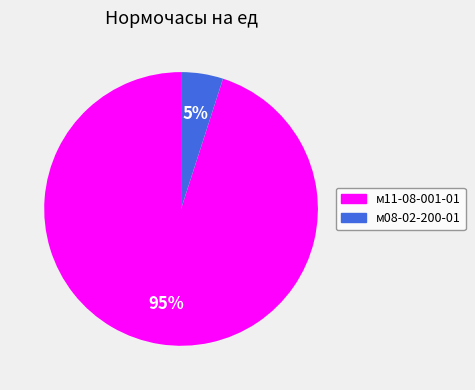

Between м11-08-001-01 and м08-02-200-01, which is larger?

м11-08-001-01